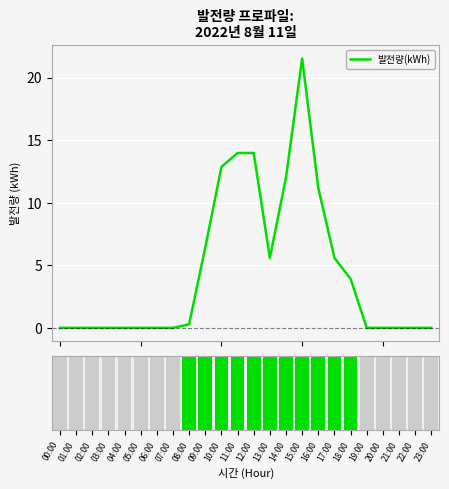

At how many categories does at least one series exceed 17?

1